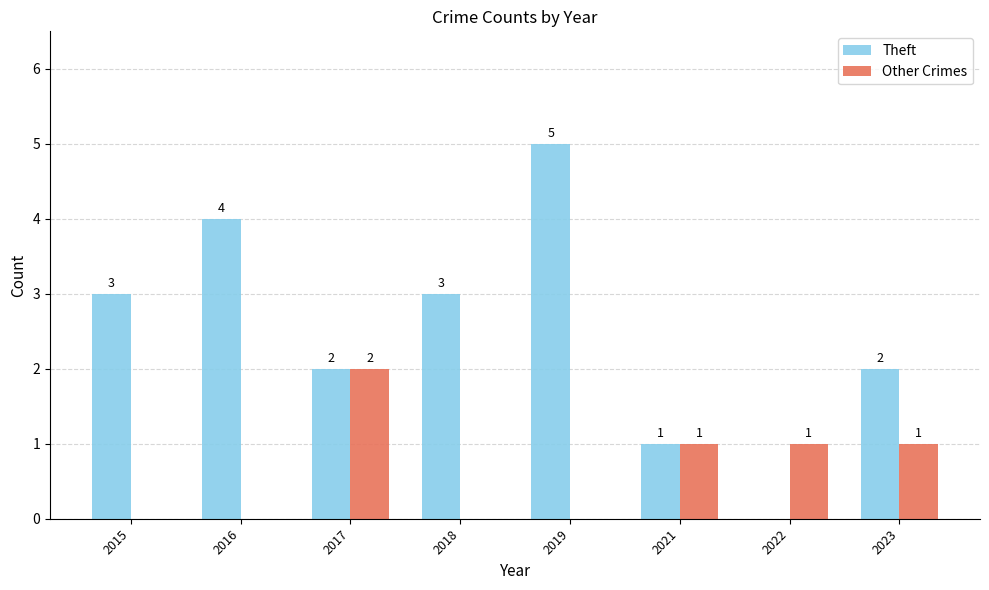

What is the total value across all series at 2019?

5